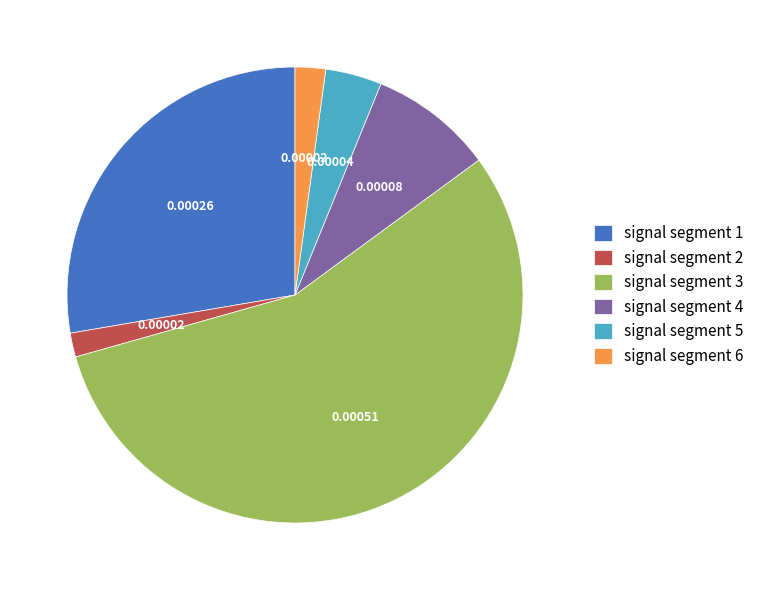

Is the sum of signal segment 1 and signal segment 6 greater than half?

No